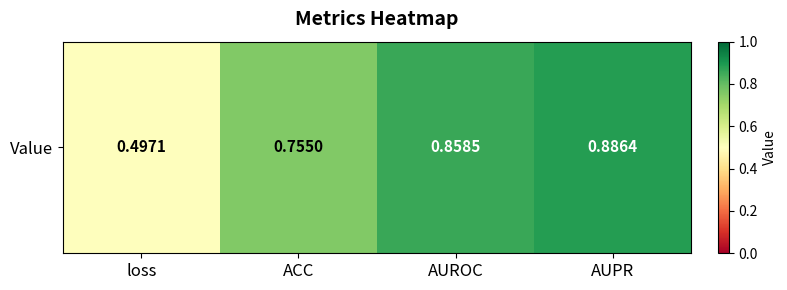

Reading right to left, extract all data points from this chart.

0.9	0.9	0.8	0.5